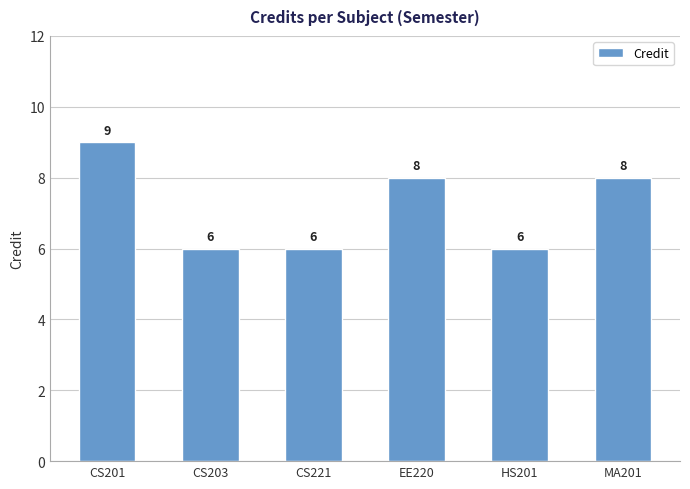

What is the minimum value shown in the chart?

6